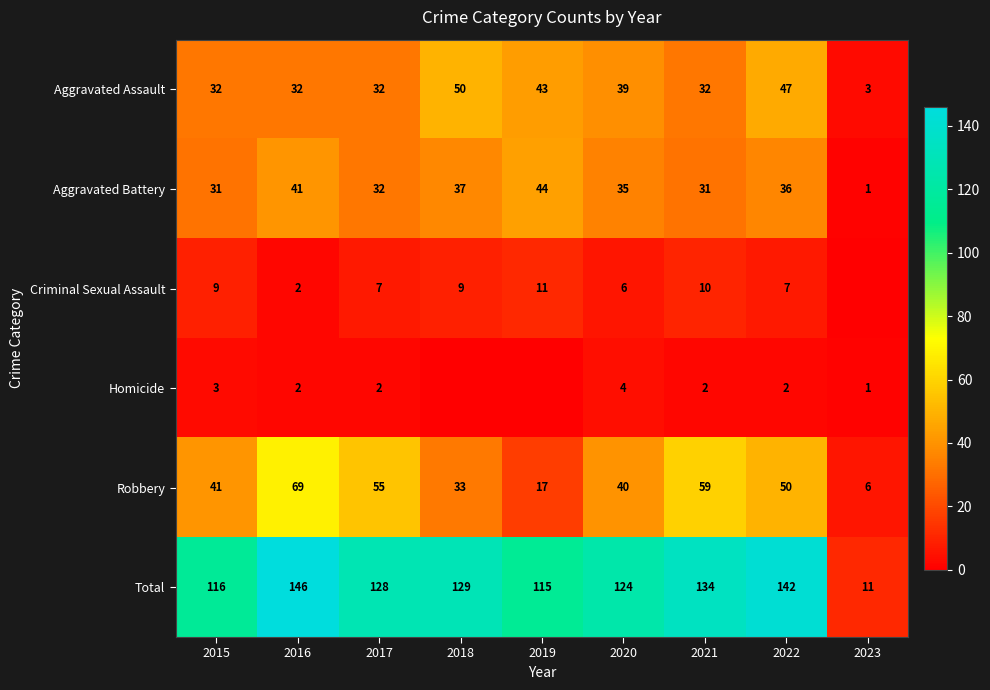

The value of Criminal Sexual Assault at 2015 is 15. True or false?

False